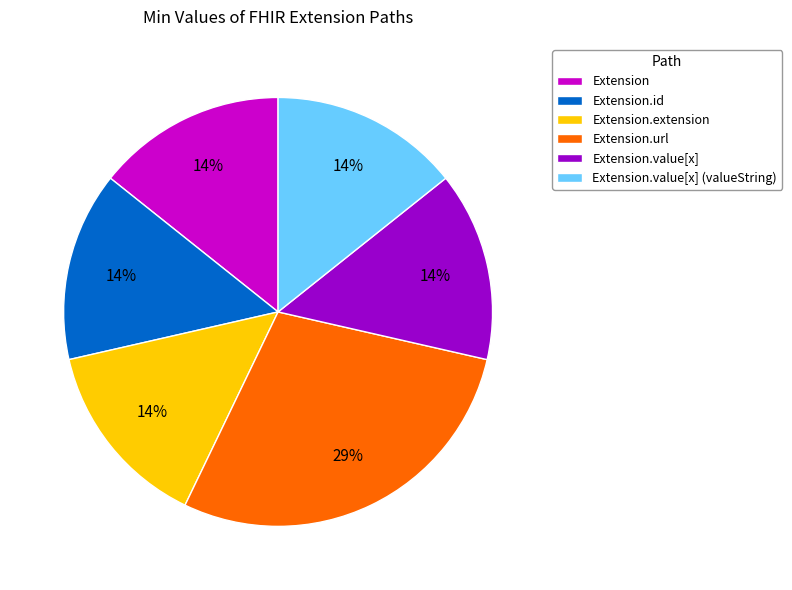

Is the sum of Extension.value[x] (valueString) and Extension.extension greater than half?

No